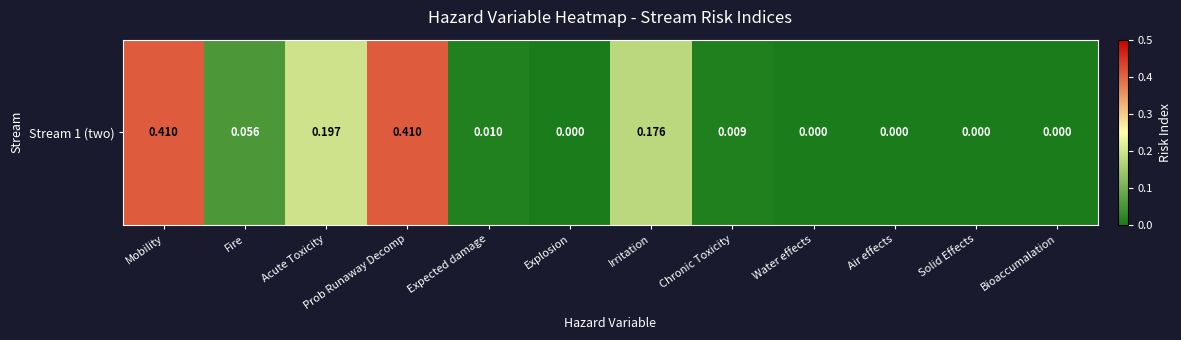

Rank the categories by value from highest to lowest.

Mobility, Prob Runaway Decomp, Acute Toxicity, Irritation, Fire, Expected damage, Chronic Toxicity, Explosion, Water effects, Air effects, Solid Effects, Bioaccumalation